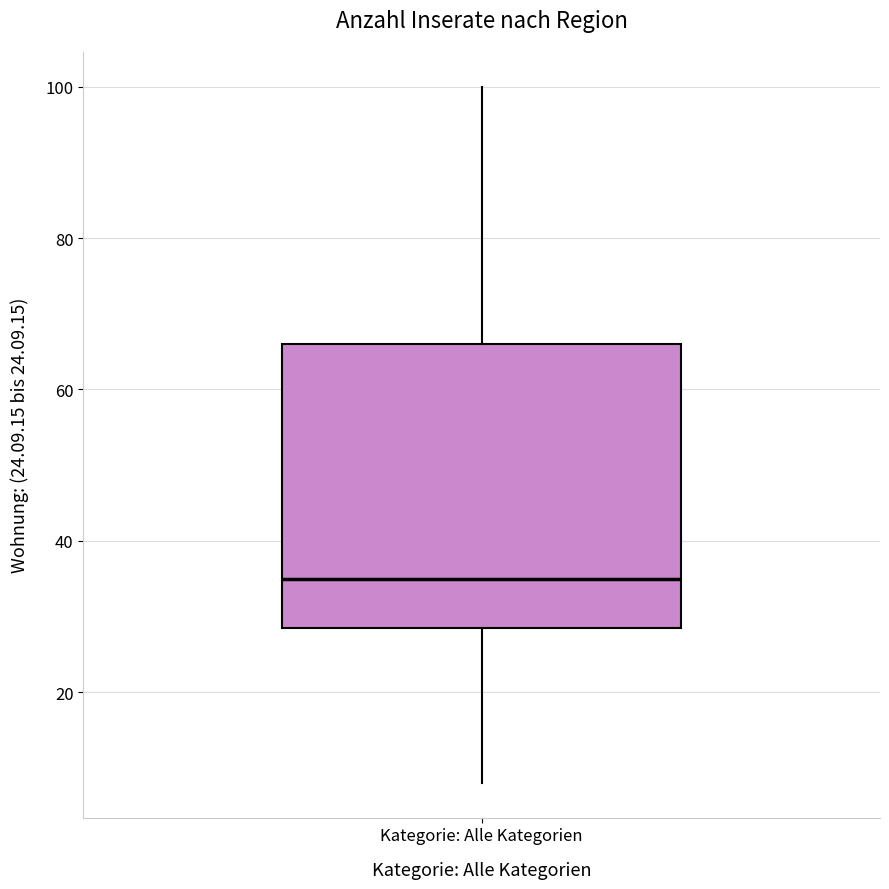

Read this box plot against the y-axis: the position of the median line, the range covered by the box, and the ends of both whiskers. The values are not printed on the chart, so give them approximately, as read against the axis.

median 36, box 28 to 66, whiskers 8 to 100